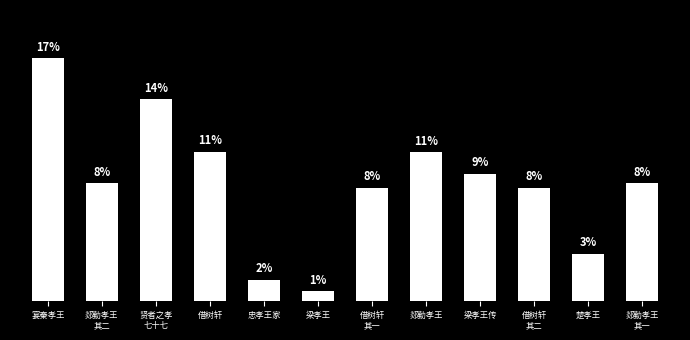

Does the chart contain stacked bars?

No